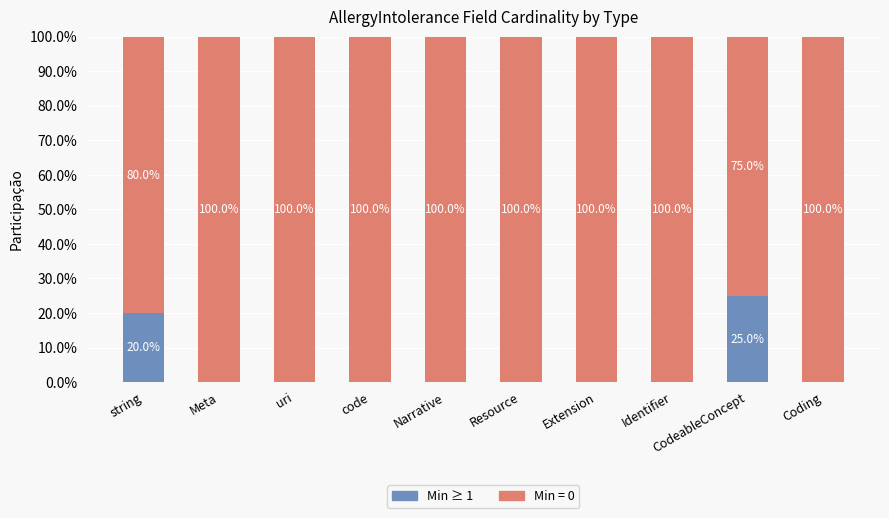

At which label does Min ≥ 1 reach its peak?

CodeableConcept